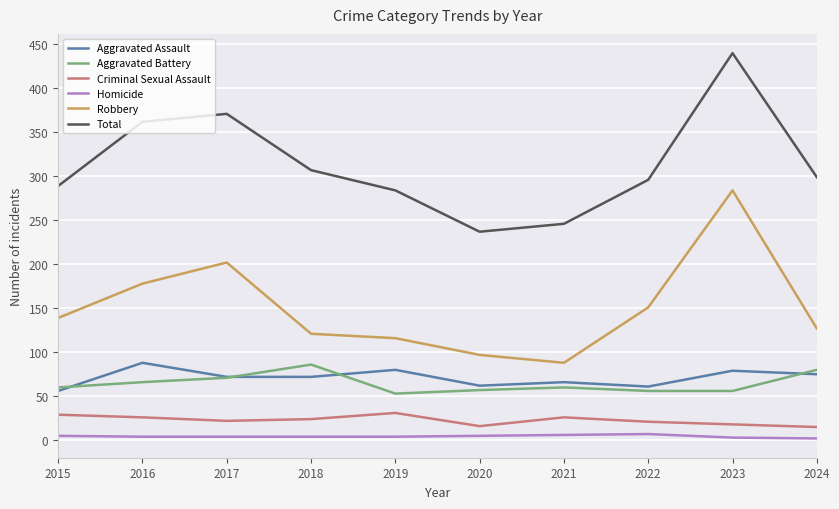

What is the maximum value for Aggravated Battery?

86